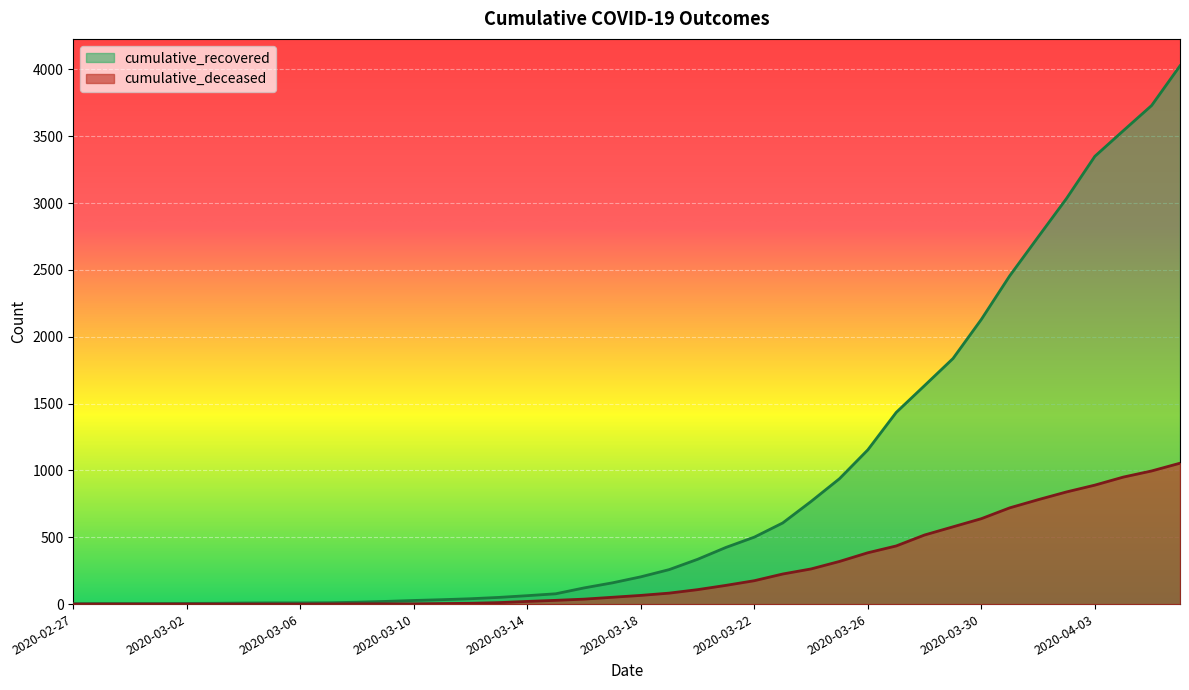

Rank the categories by cumulative_recovered value from highest to lowest.

2020-04-06, 2020-04-05, 2020-04-04, 2020-04-03, 2020-04-02, 2020-04-01, 2020-03-31, 2020-03-30, 2020-03-29, 2020-03-28, 2020-03-27, 2020-03-26, 2020-03-25, 2020-03-24, 2020-03-23, 2020-03-22, 2020-03-21, 2020-03-20, 2020-03-19, 2020-03-18, 2020-03-17, 2020-03-16, 2020-03-15, 2020-03-14, 2020-03-13, 2020-03-12, 2020-03-11, 2020-03-10, 2020-03-09, 2020-03-08, 2020-03-07, 2020-03-05, 2020-03-06, 2020-03-04, 2020-03-03, 2020-03-02, 2020-02-28, 2020-02-29, 2020-03-01, 2020-02-27